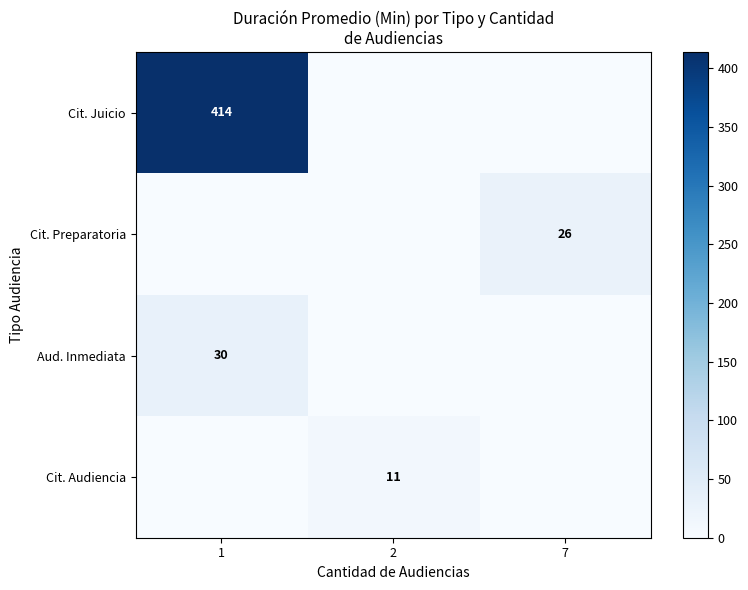

Between 1 and 7, which is larger?

1